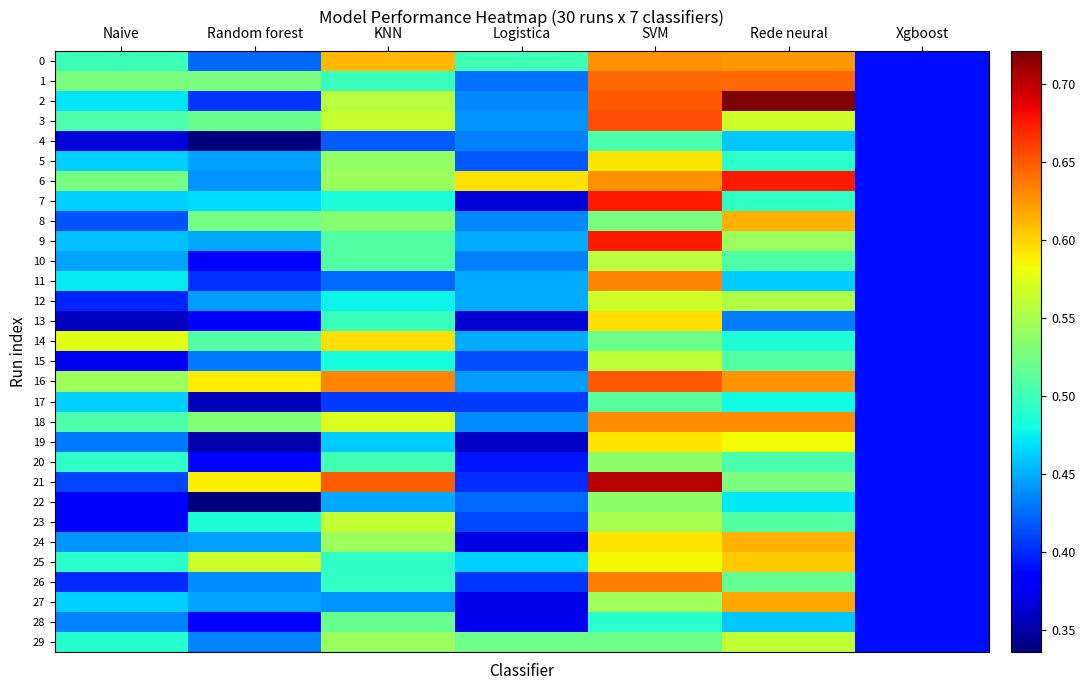

At how many categories does at least one series exceed 0?

7